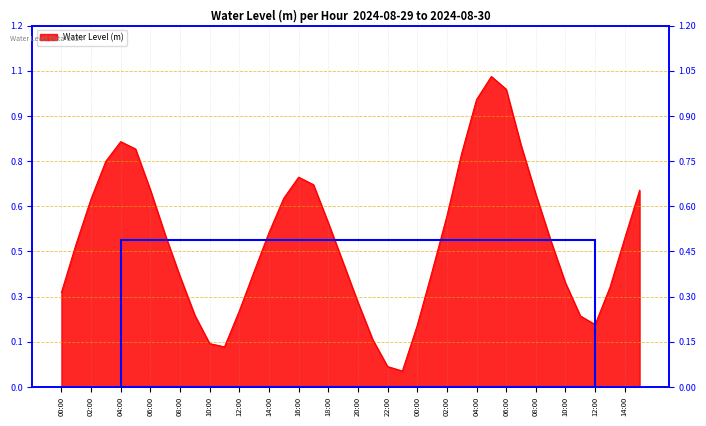

The value at 14:00 is 0.5. True or false?

True